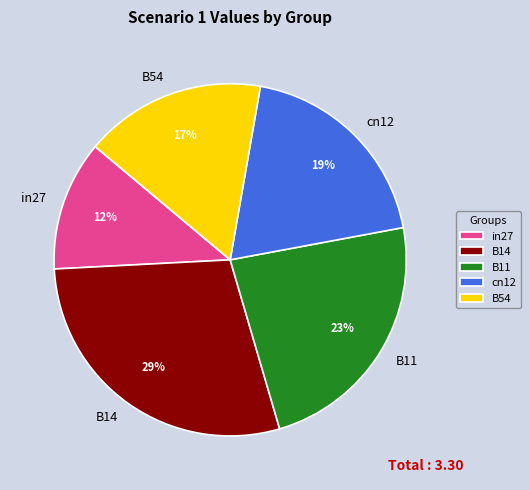

Do in27 and B14 together represent more than half of the pie?

No